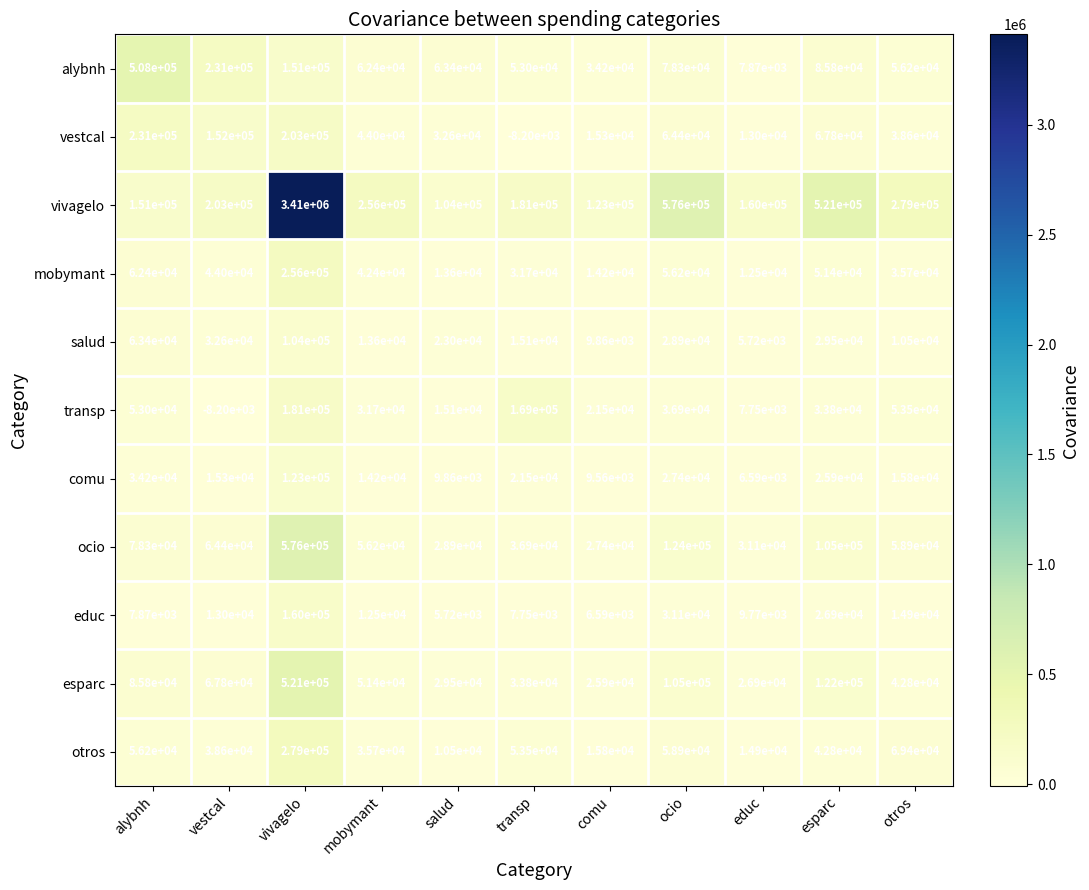

Rank the series by their maximum value, from highest to lowest.

vivagelo, ocio, esparc, alybnh, otros, mobymant, vestcal, transp, educ, comu, salud